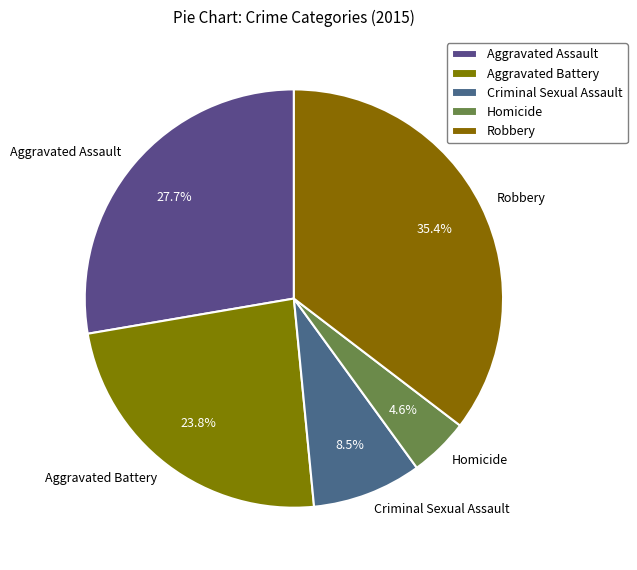

True or false: Aggravated Assault accounts for 28% of the total.

True